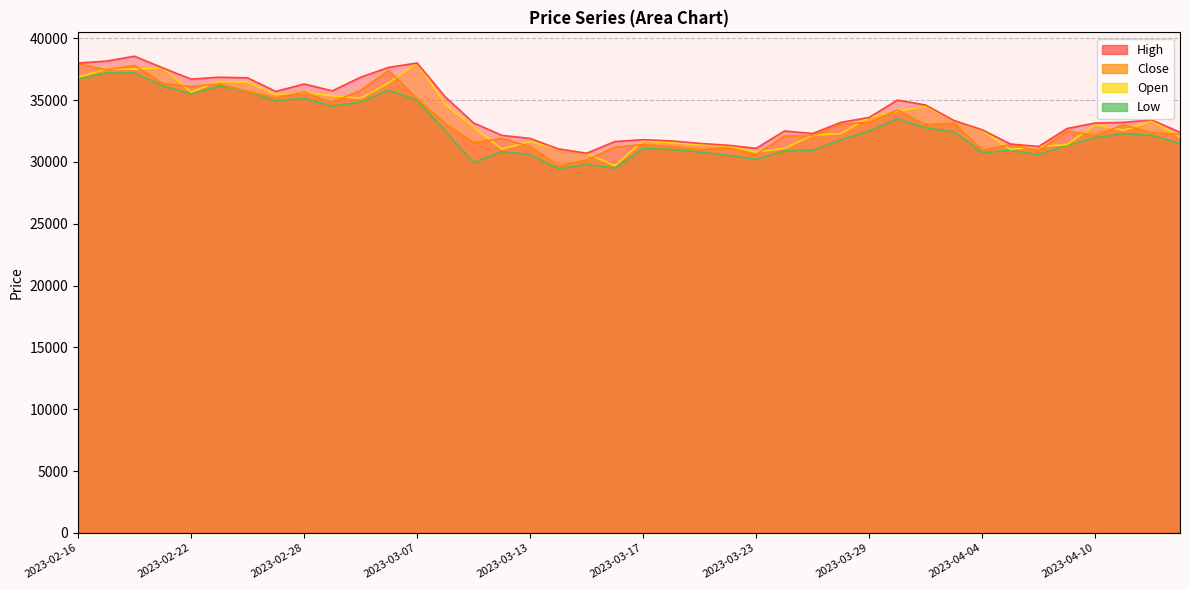

At which category is the sum across all series the highest?

2023-02-20